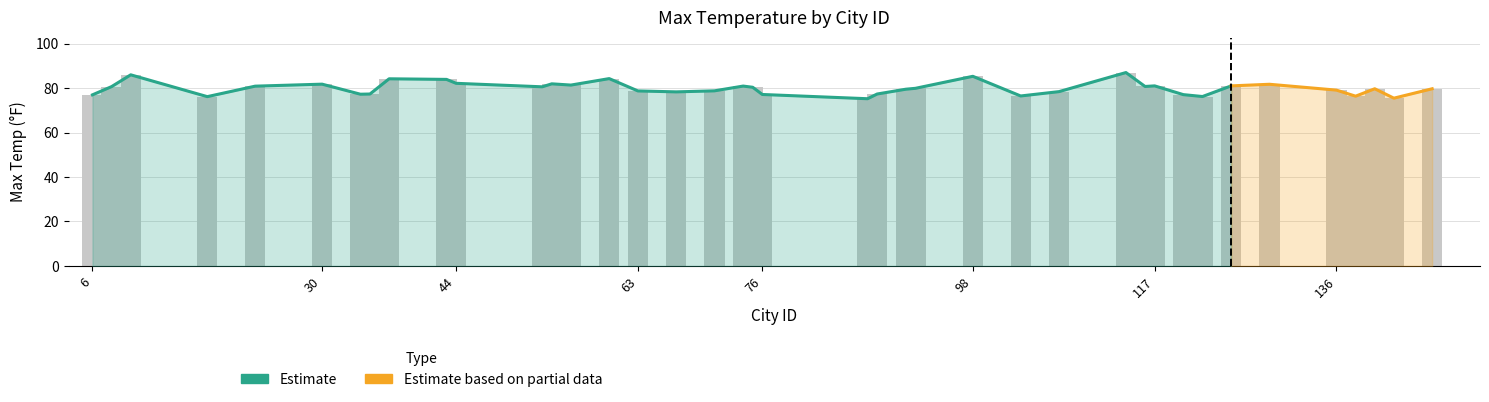

Rank the categories by value from lowest to highest.

87, 142, 18, 122, 138, 103, 6, 120, 76, 34, 35, 88, 67, 107, 63, 71, 136, 91, 140, 146, 92, 75, 53, 8, 116, 23, 74, 117, 125, 56, 129, 30, 54, 44, 43, 37, 60, 98, 10, 114